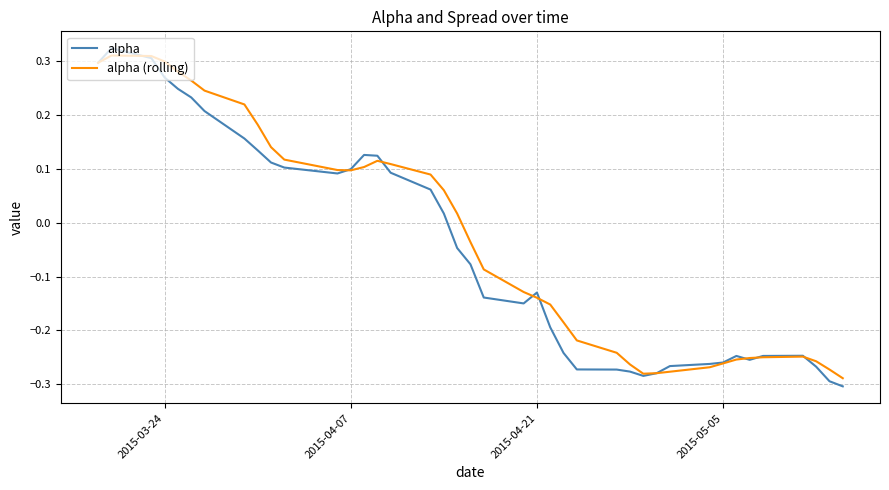

How many categories are shown in the chart?

40